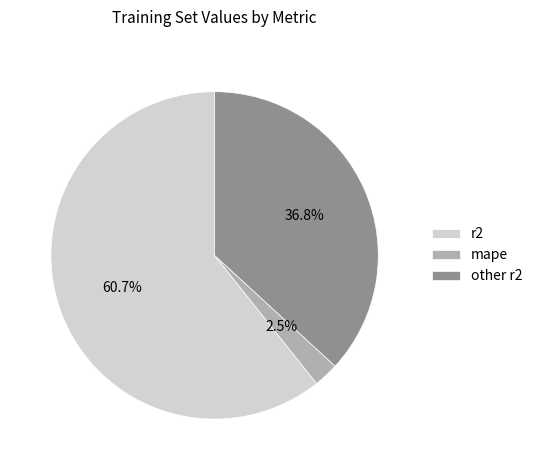

To the nearest percent, what is the difference between the largest and smallest slice percentages?

58%